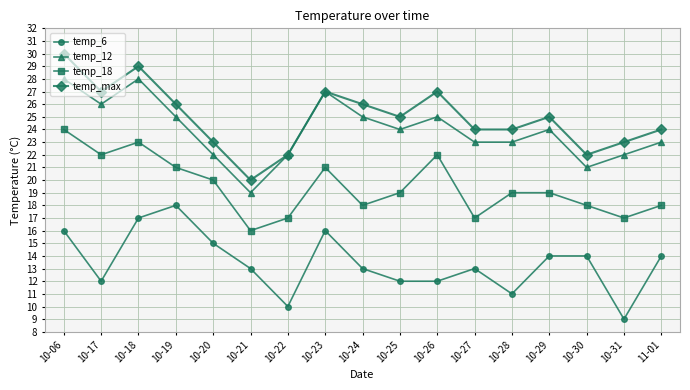

At which category does the chart reach its peak across all series?

10-06